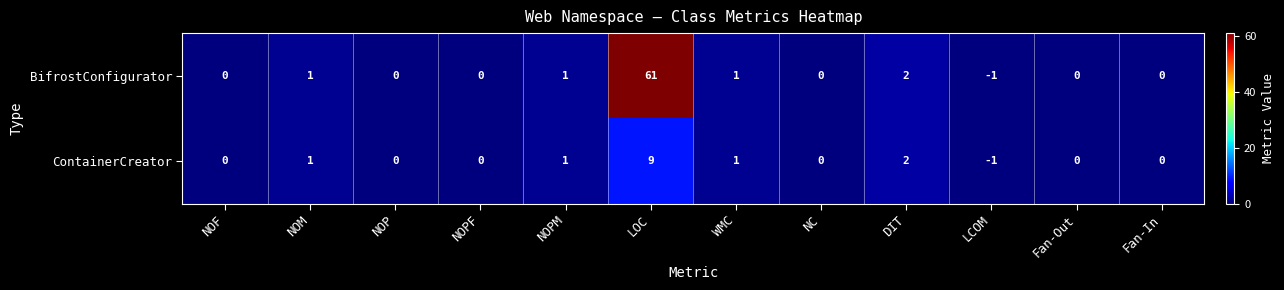

Is it true that BifrostConfigurator equals 1 at WMC?

True